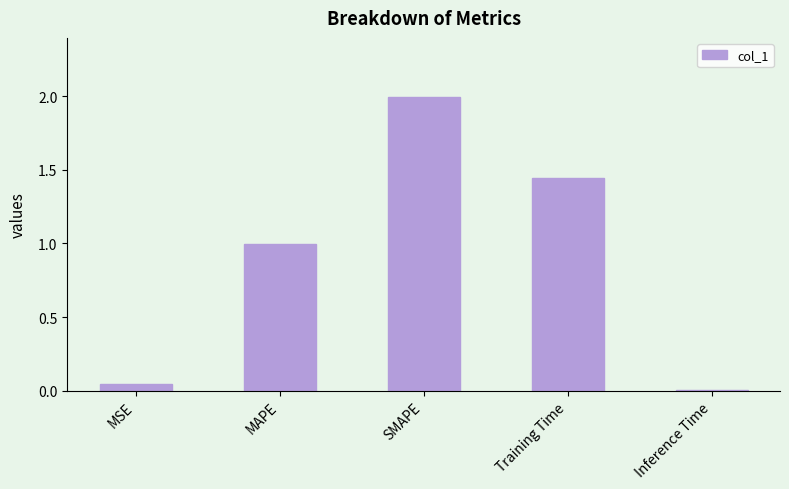

What is the sum of the values at Inference Time and Training Time?

1.5